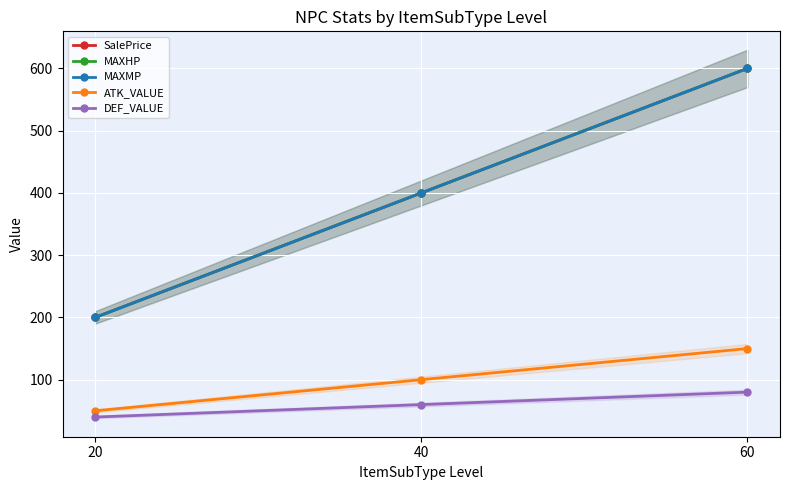

Which series has the widest spread of values?

SalePrice